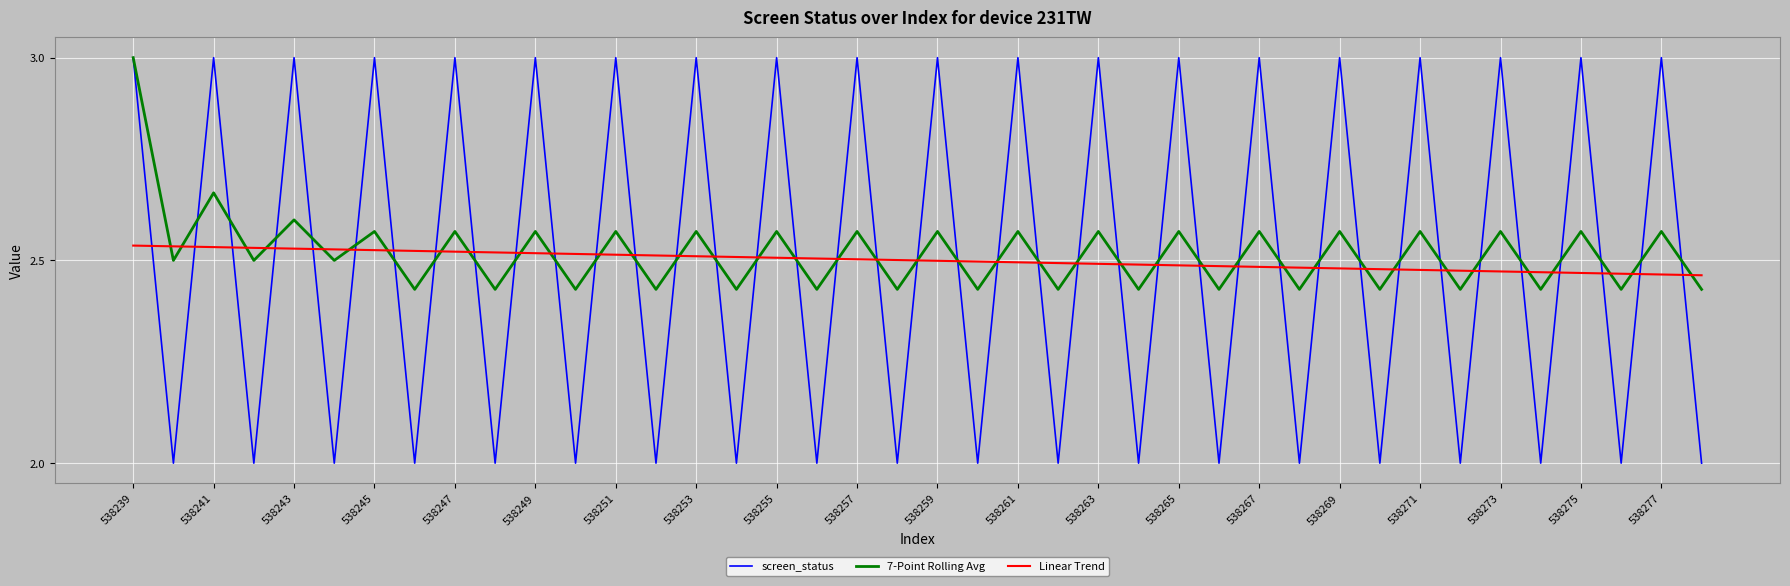

What is the maximum value shown in the chart?

3.0